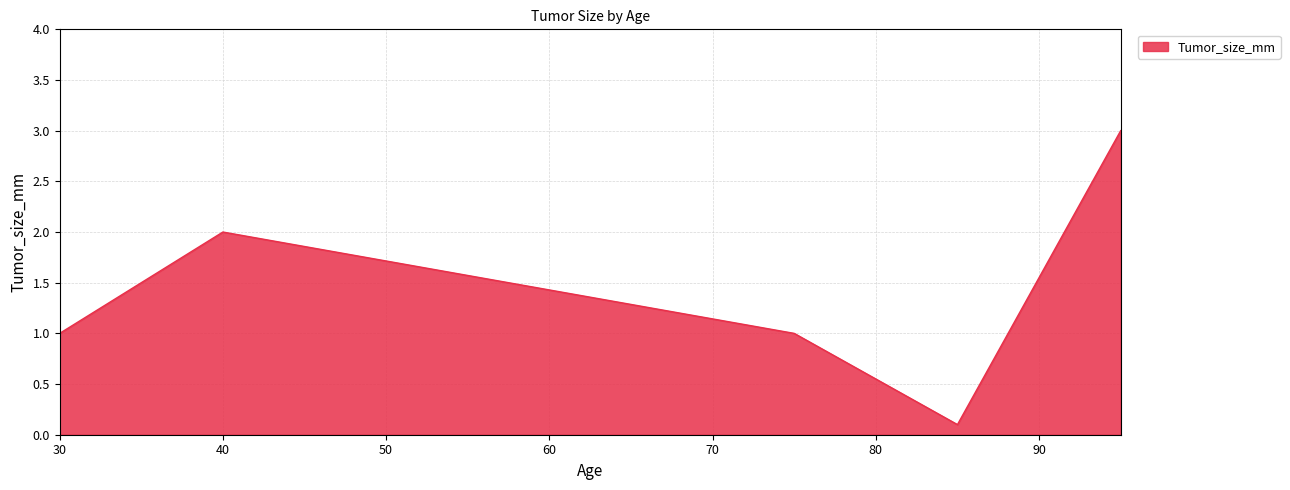

How many lines are shown in the chart?

1